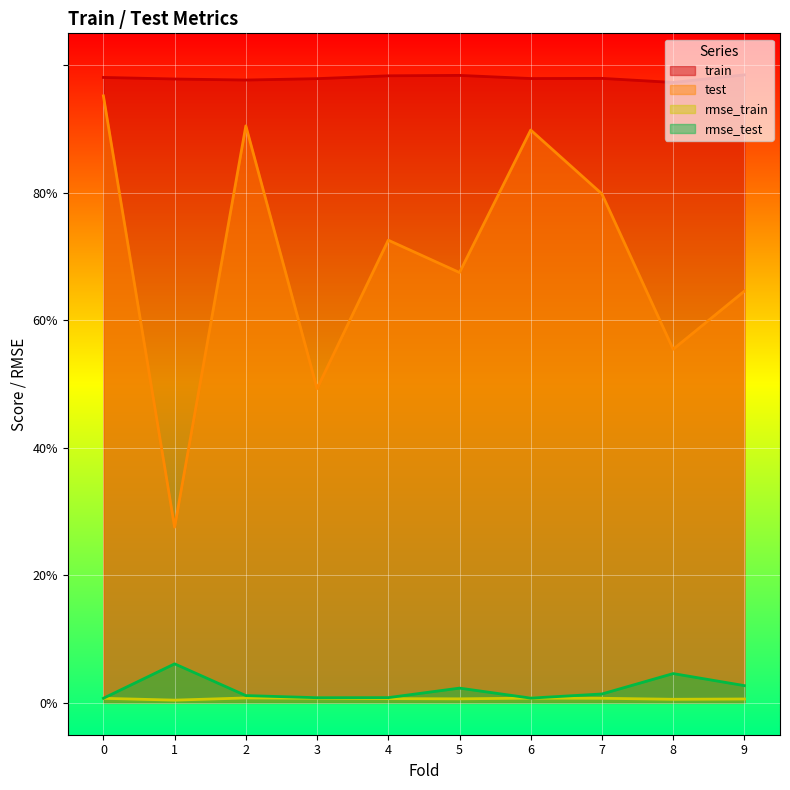

Which series has the widest spread of values?

test